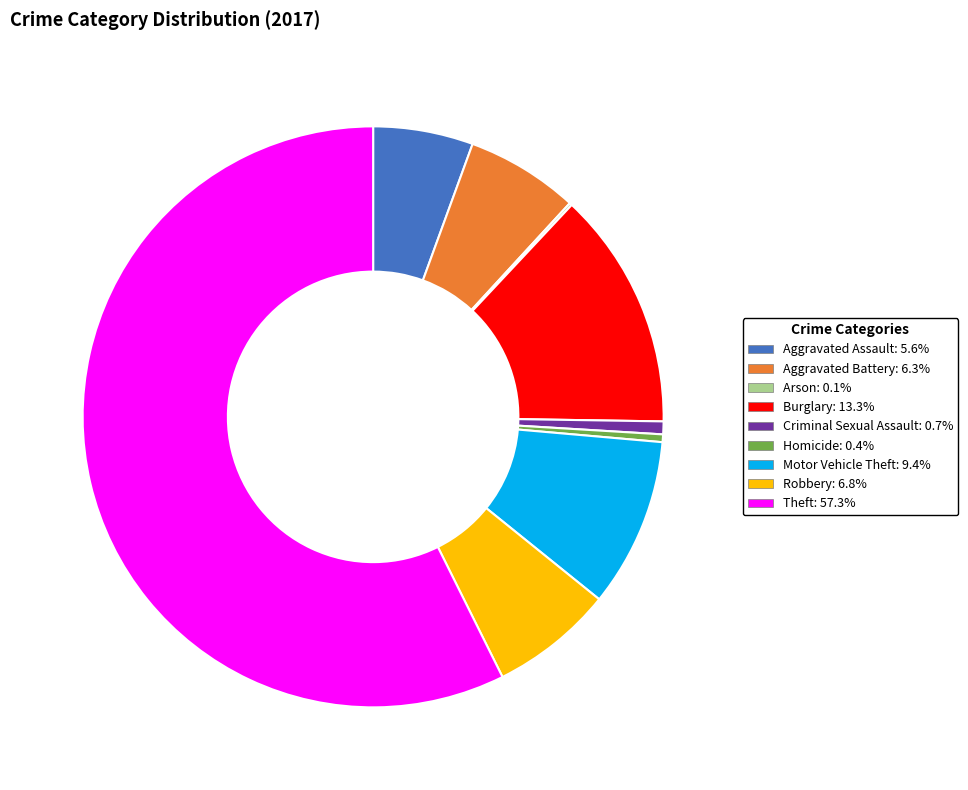

Does any single category account for the majority?

Yes